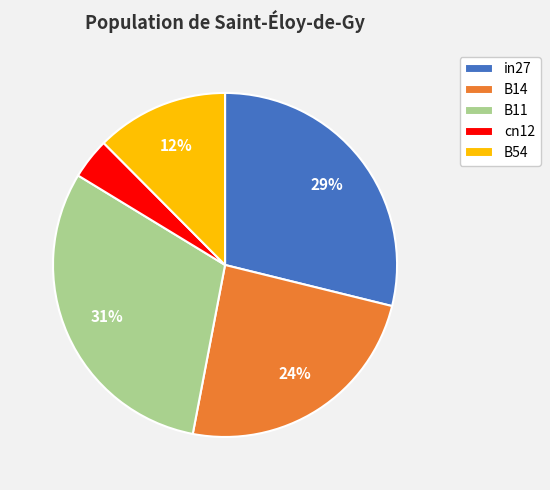

To the nearest percent, what portion does B11 represent?

31%